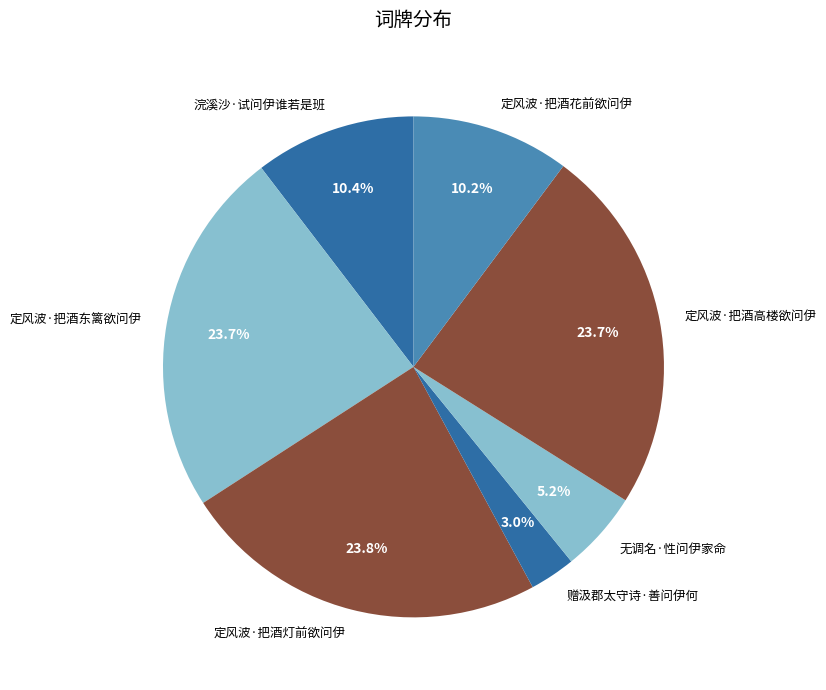

Approximately how many times larger is the value at 无调名·性问伊家命 compared to 浣溪沙·试问伊谁若是班?

0.5